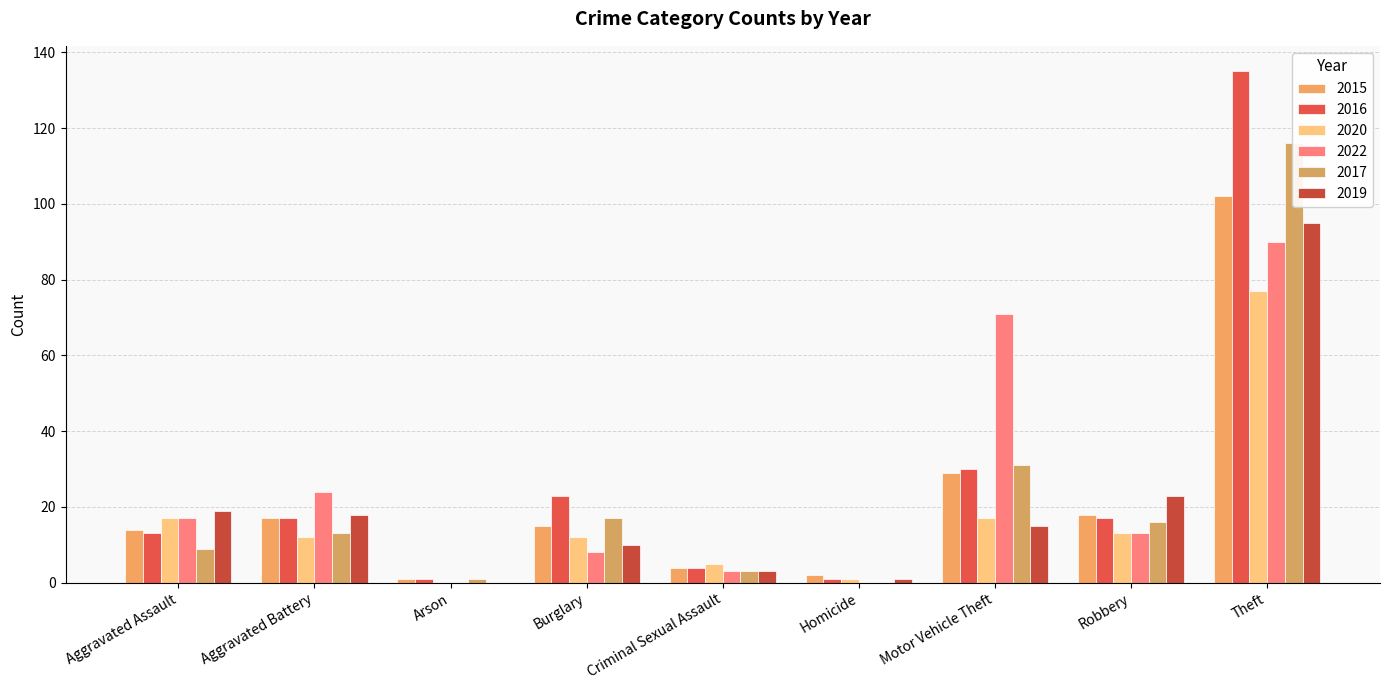

Reading right to left, list all the values displayed in this chart.

2015: 102	18	29	2	4	15	1	17	14
2016: 135	17	30	1	4	23	1	17	13
2020: 77	13	17	1	5	12	0	12	17
2022: 90	13	71	0	3	8	0	24	17
2017: 116	16	31	0	3	17	1	13	9
2019: 95	23	15	1	3	10	0	18	19